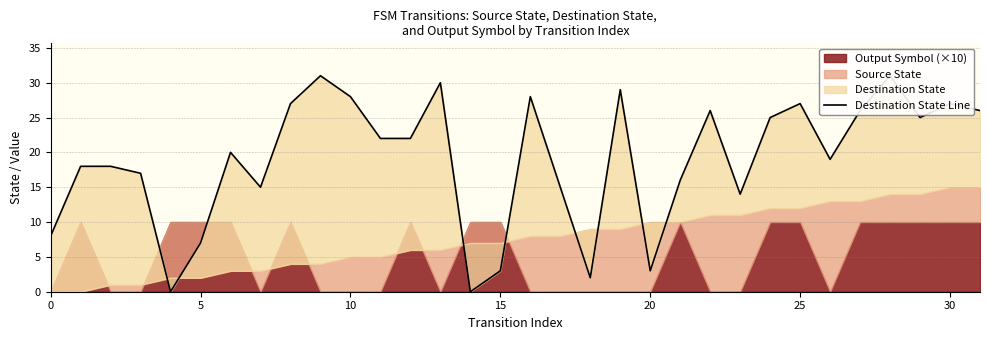

What is the greatest value displayed?

31